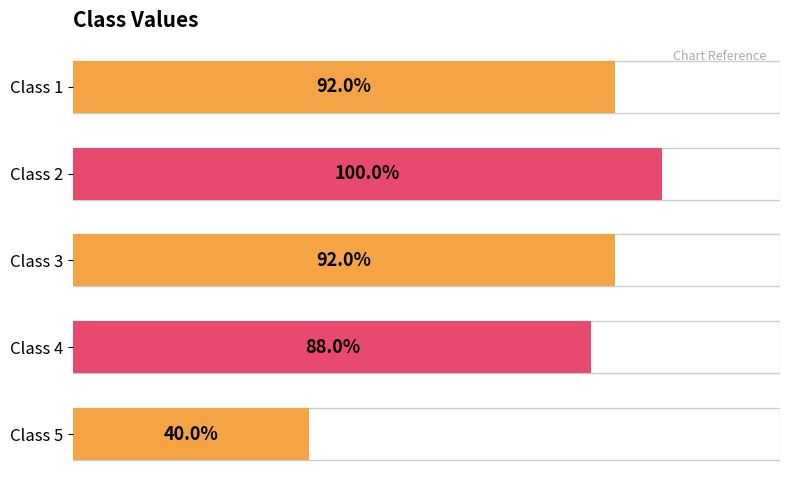

Does the chart contain any negative values?

No